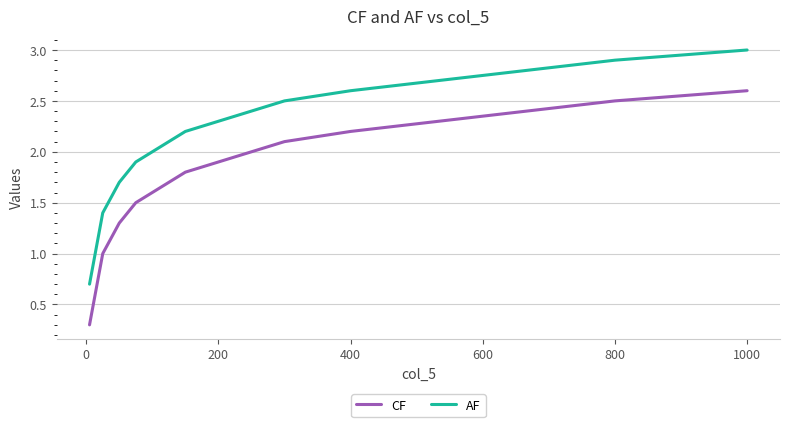

Rank the series by their average value, from highest to lowest.

AF, CF